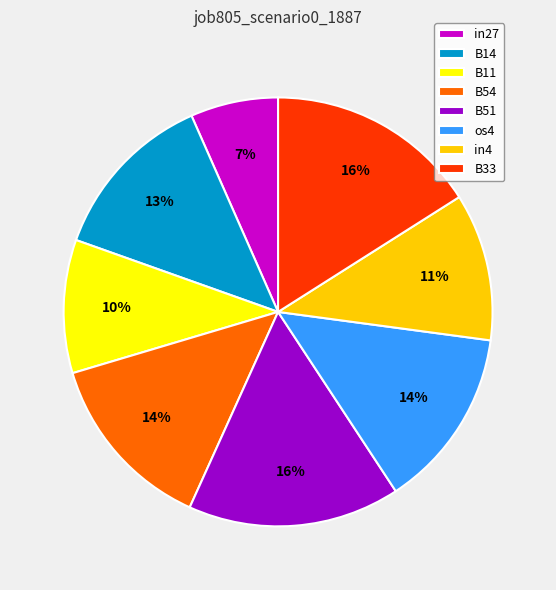

Does B14 represent more than half of the total?

No